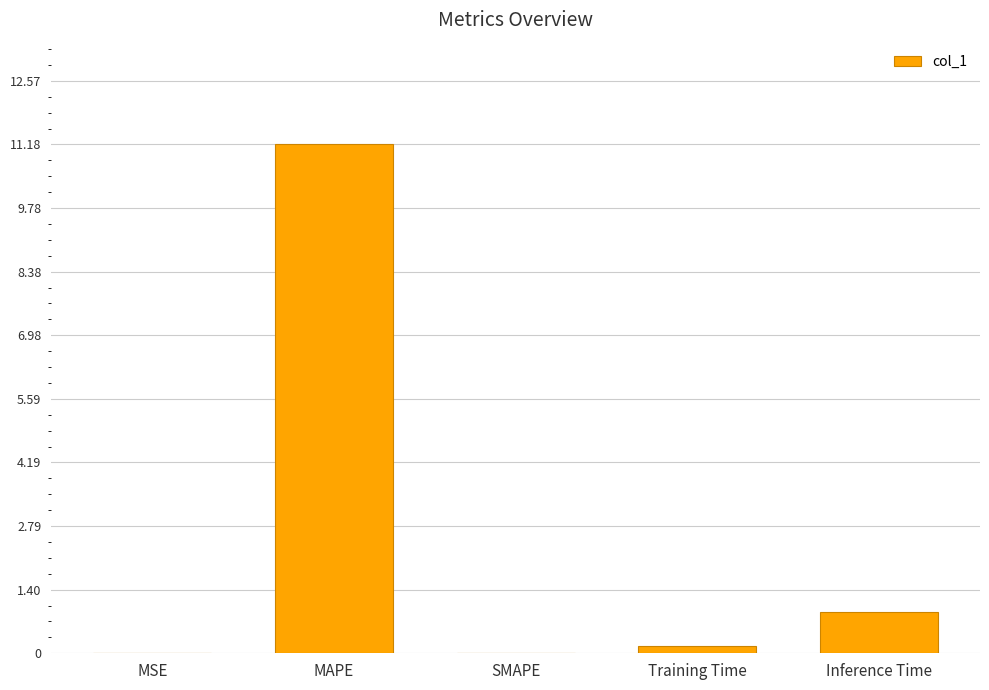

What is the sum of all values?

12.3